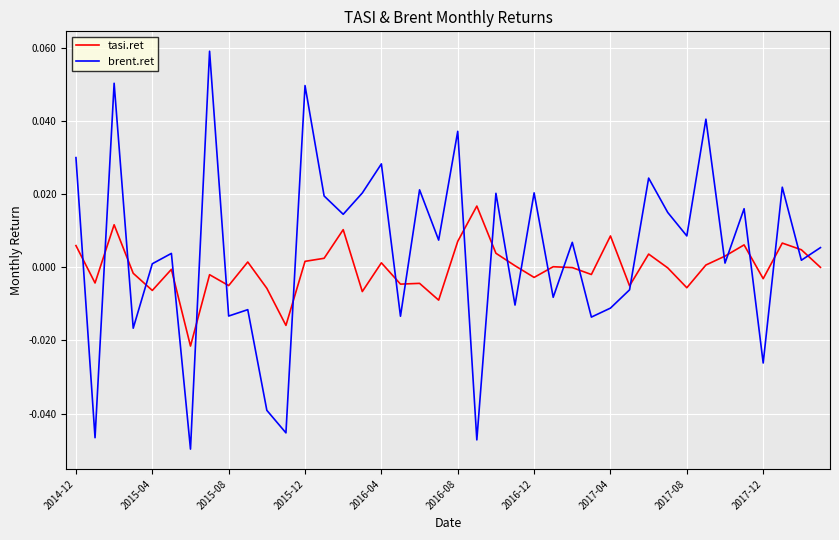

Which series has the widest spread of values?

brent.ret